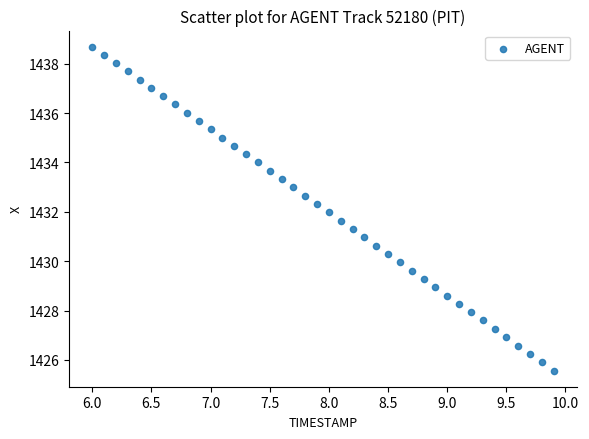

What is the range of Y values (max minus min)?

13.1